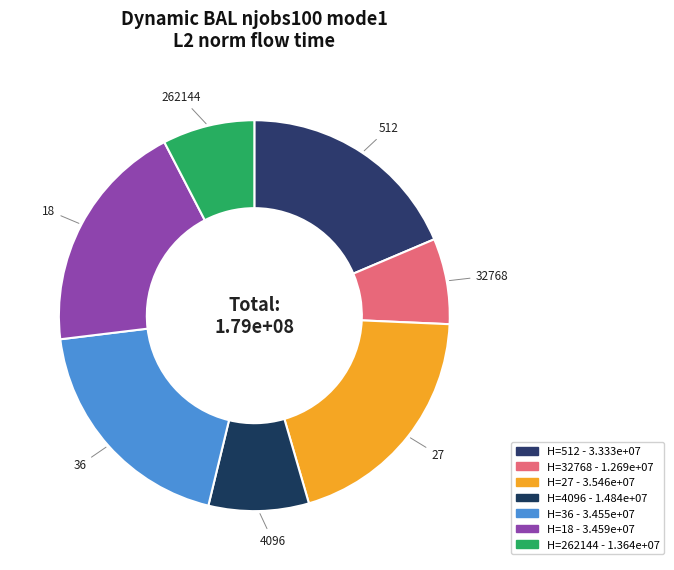

Count the number of slices in the pie.

7